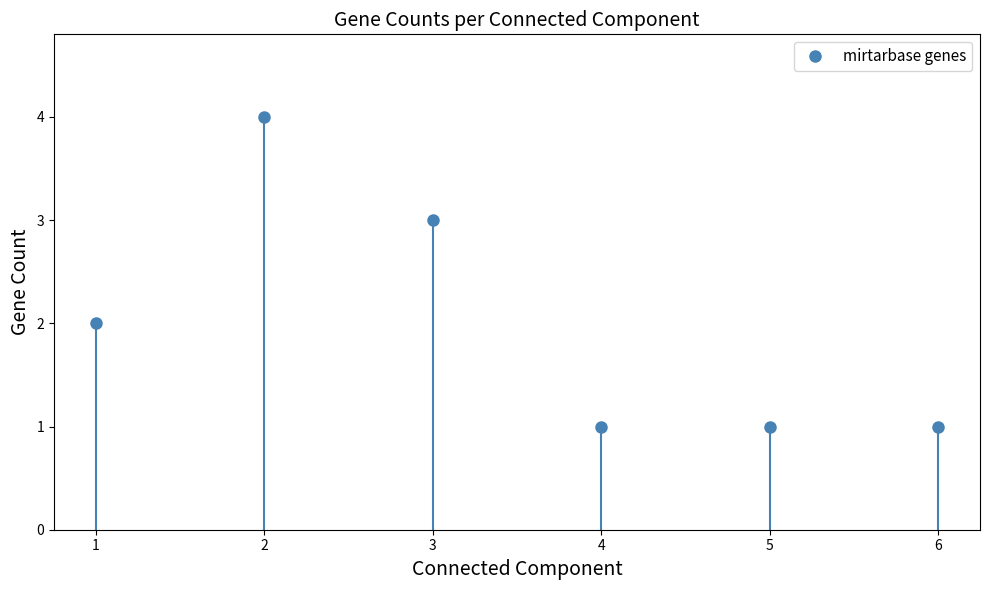

How many data points does each series have?

6